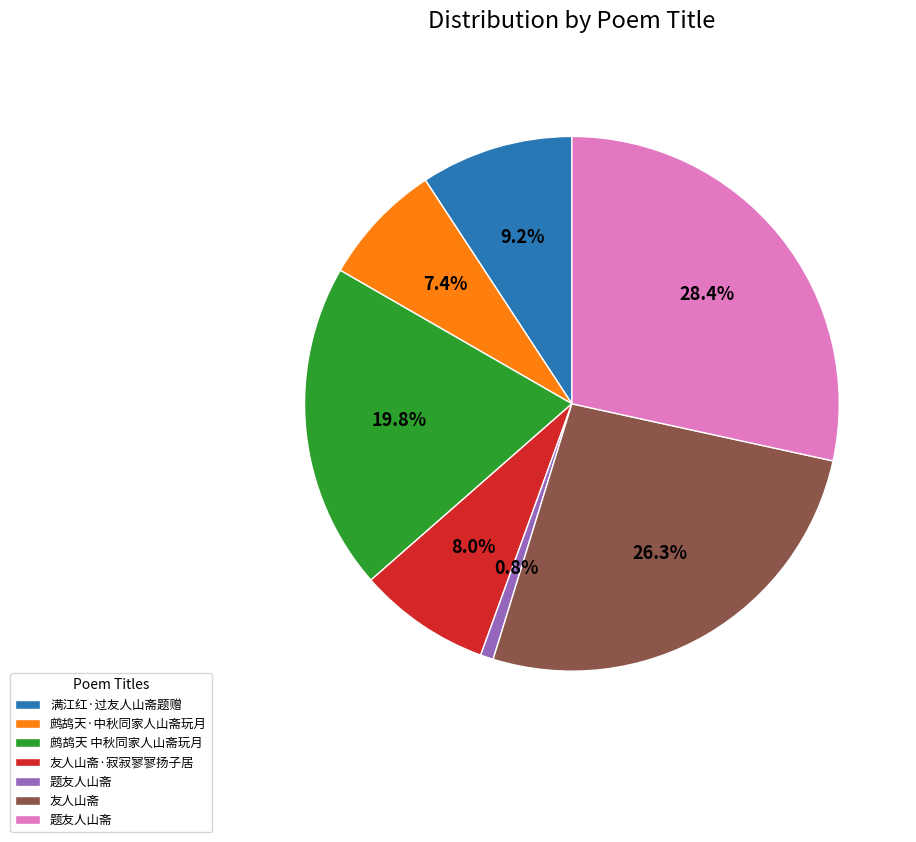

Does any single category account for the majority?

No